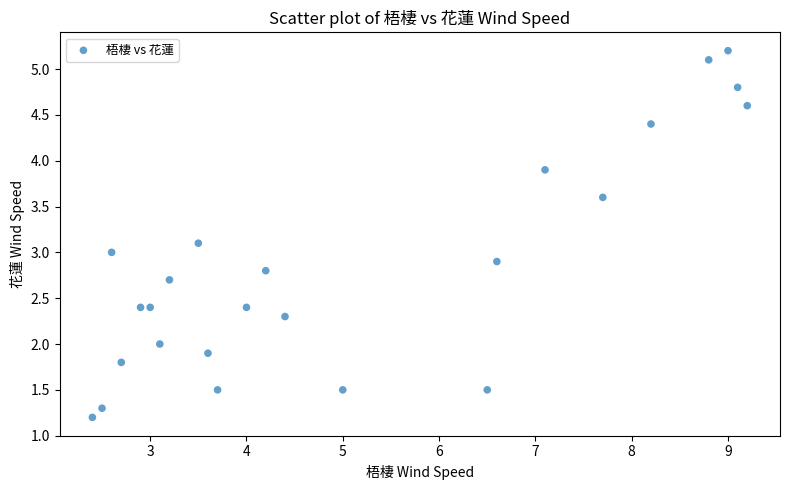

What is the range of Y values (max minus min)?

4.0